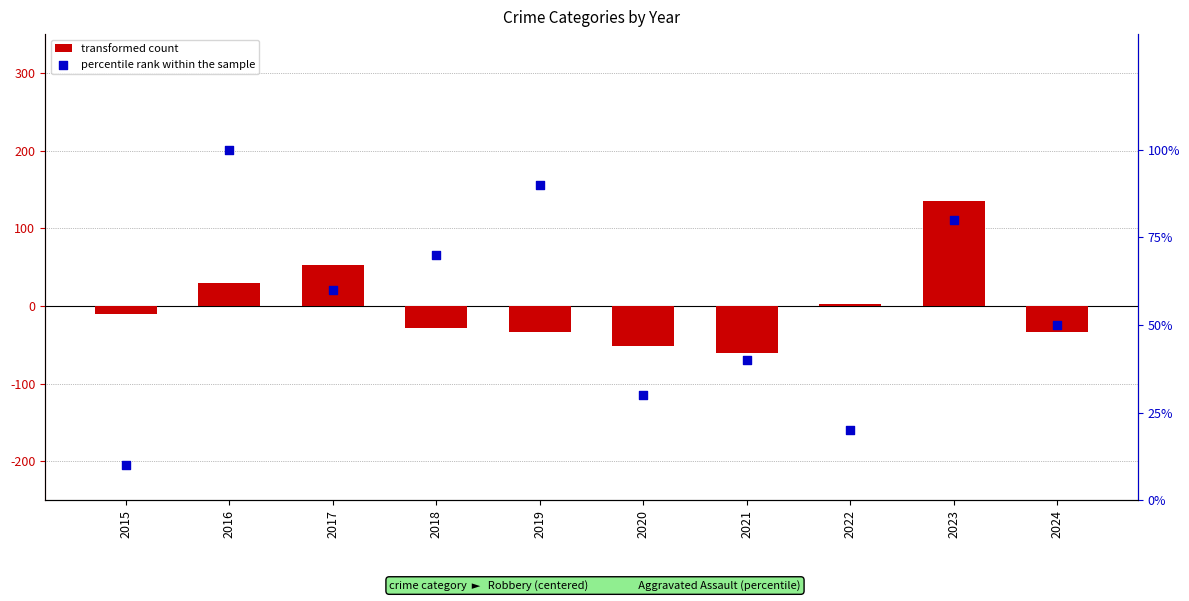

Which series contains the lowest Y value?

transformed count